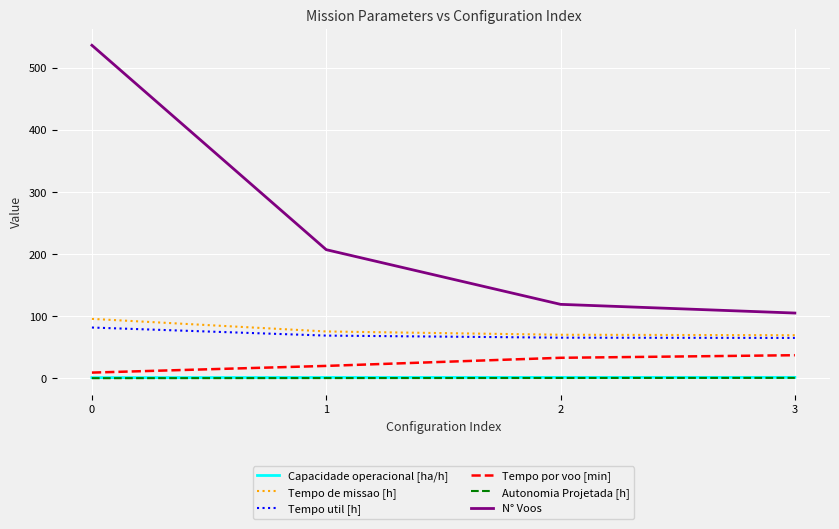

At how many categories does at least one series exceed 448?

1